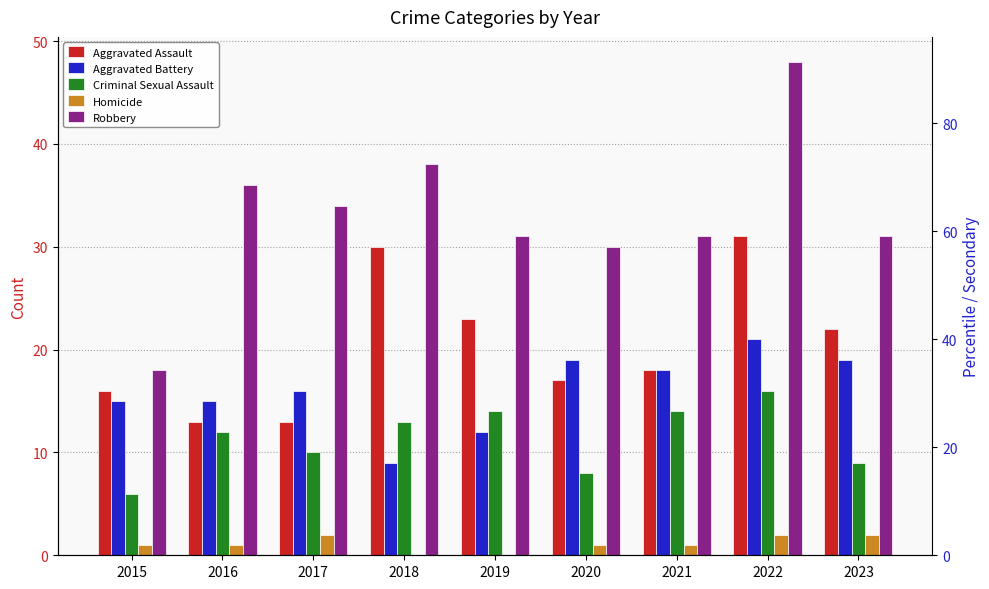

At how many categories does at least one series exceed 26?

8